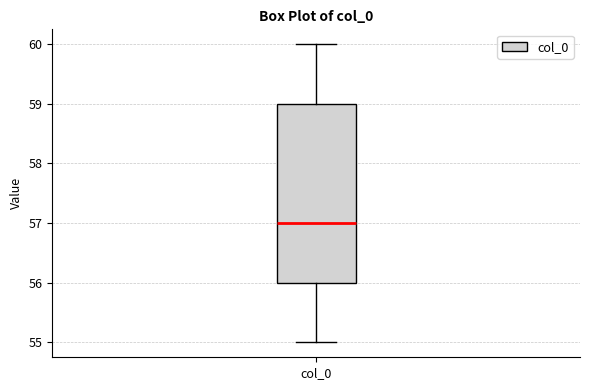

Where is the lower edge of the box for col_0 on the y-axis? The values are not printed on the chart, so give them approximately, as read against the axis.

56